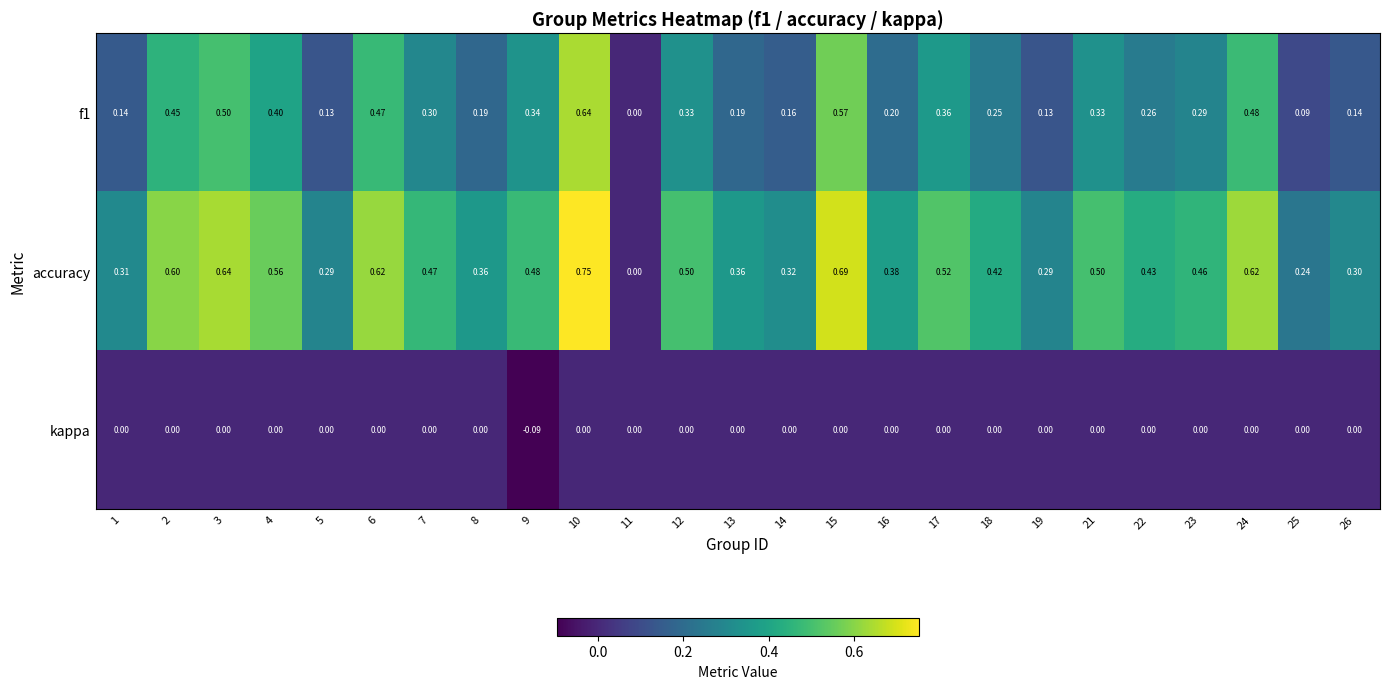

Between 14 and 23, which series saw the biggest shift?

accuracy